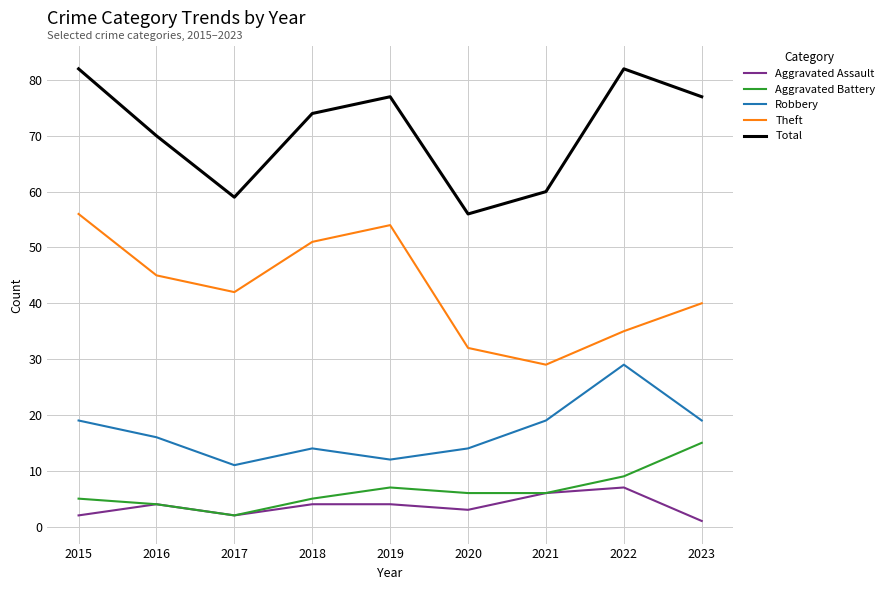

What is the total value across all series at 2019?

154